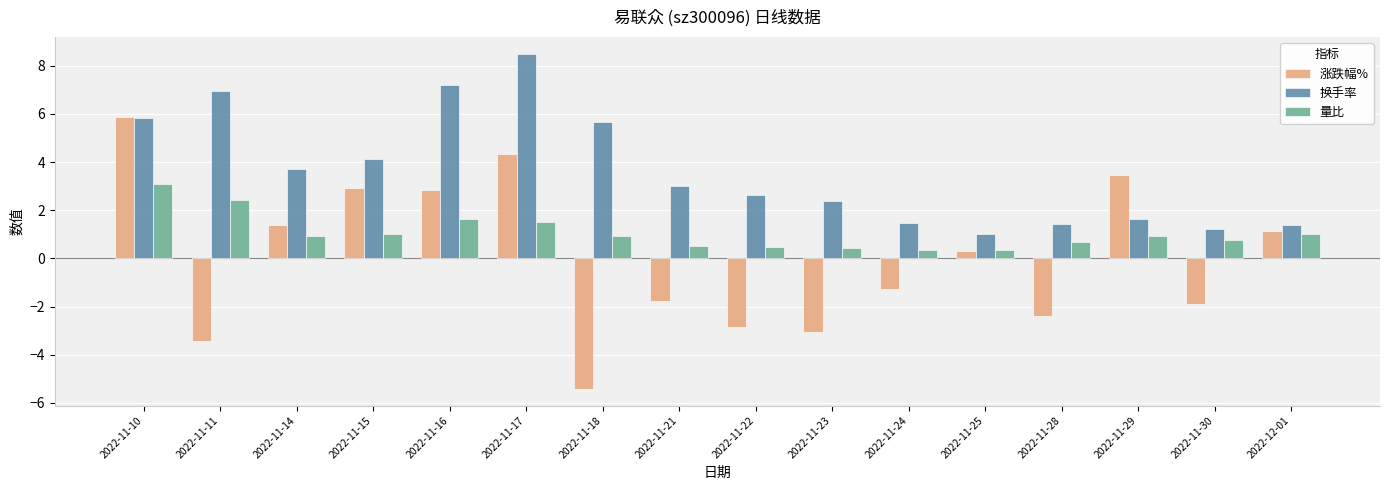

Rank the series by their maximum value, from lowest to highest.

量比, 涨跌幅%, 换手率